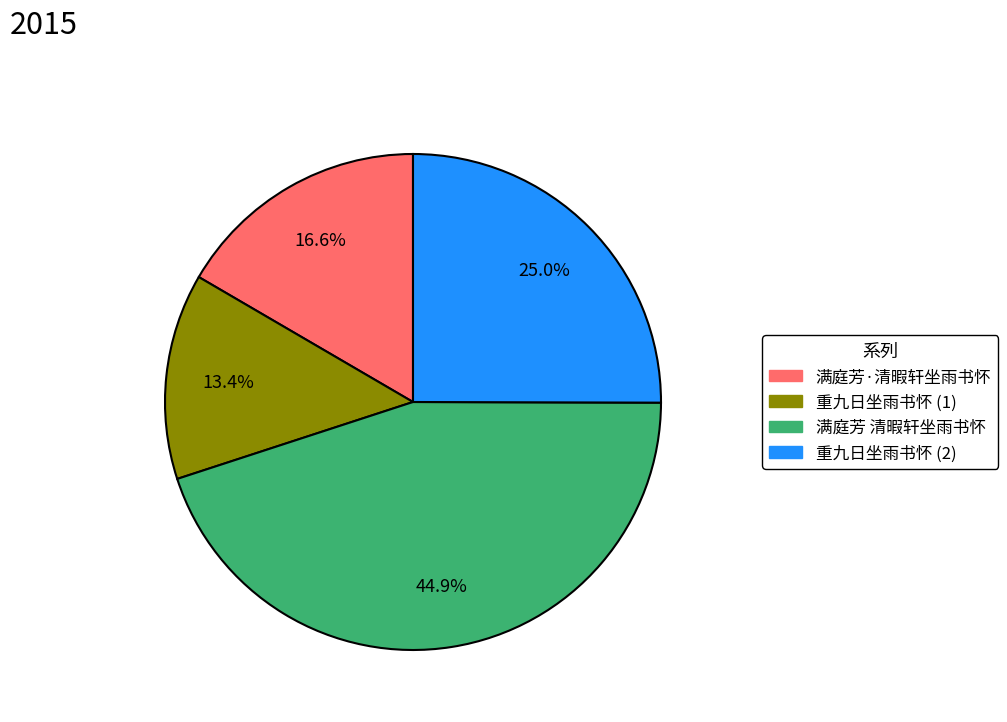

Is there any slice that represents more than half of the pie?

No